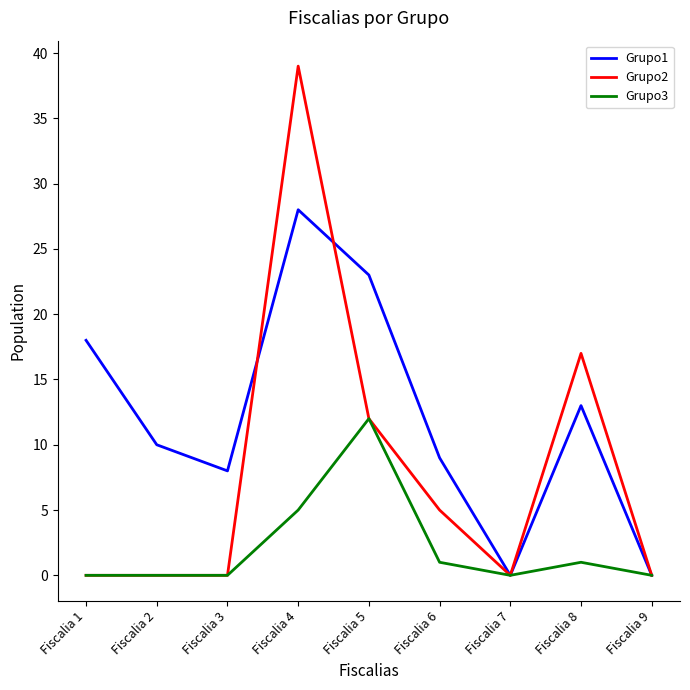

What is the sum of all Grupo2 values?

73